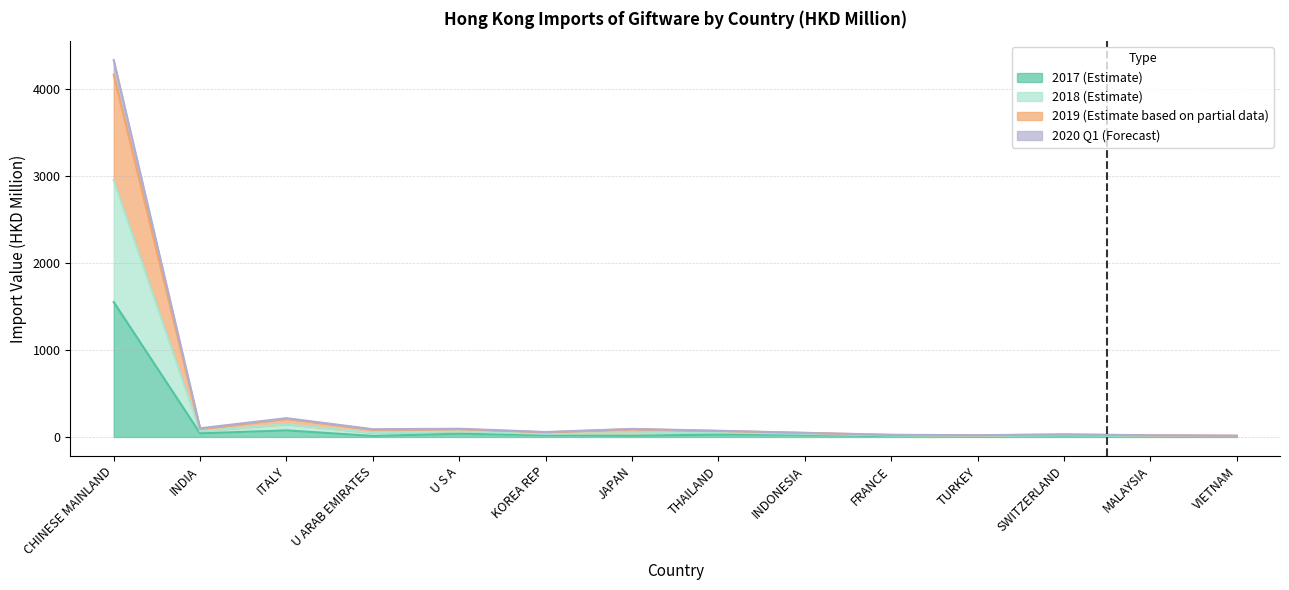

At which label does 201712 reach its peak?

CHINESE MAINLAND